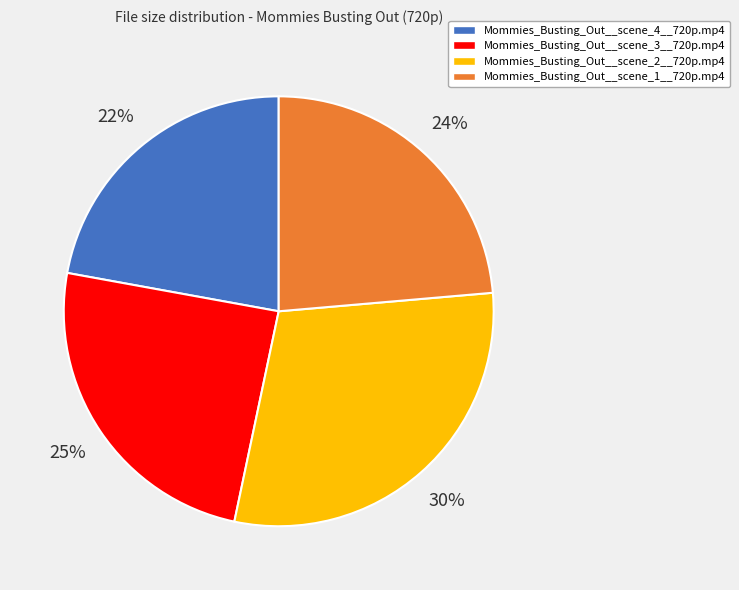

True or false: Mommies_Busting_Out__scene_2__720p.mp4 accounts for 30% of the total.

True